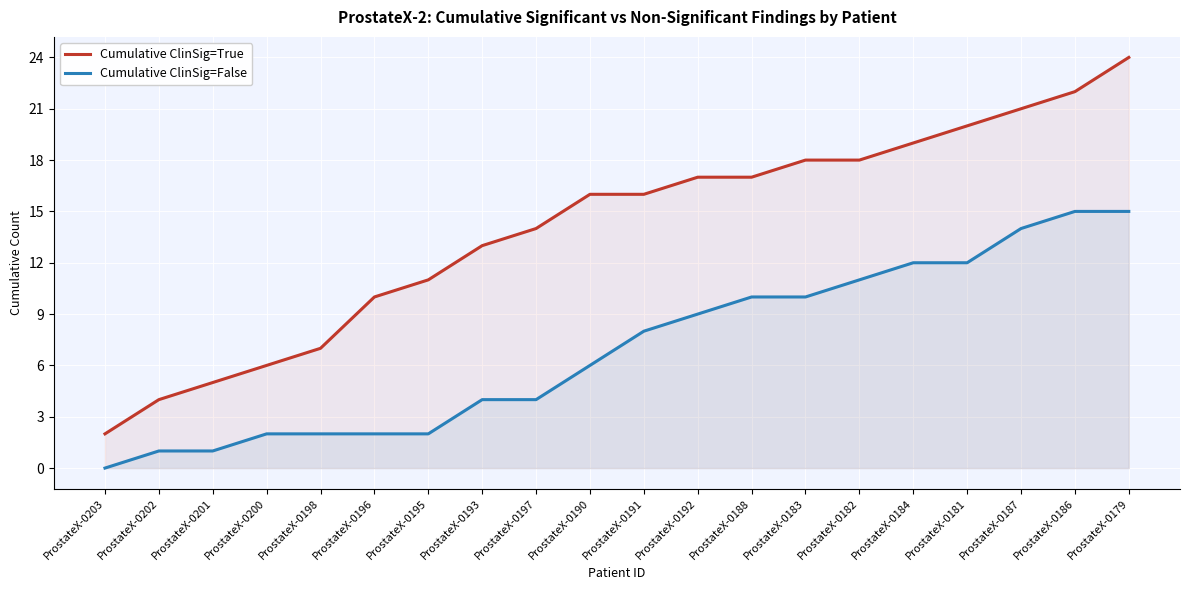

True or false: Cumulative ClinSig=False and Cumulative ClinSig=True cross at least once.

False